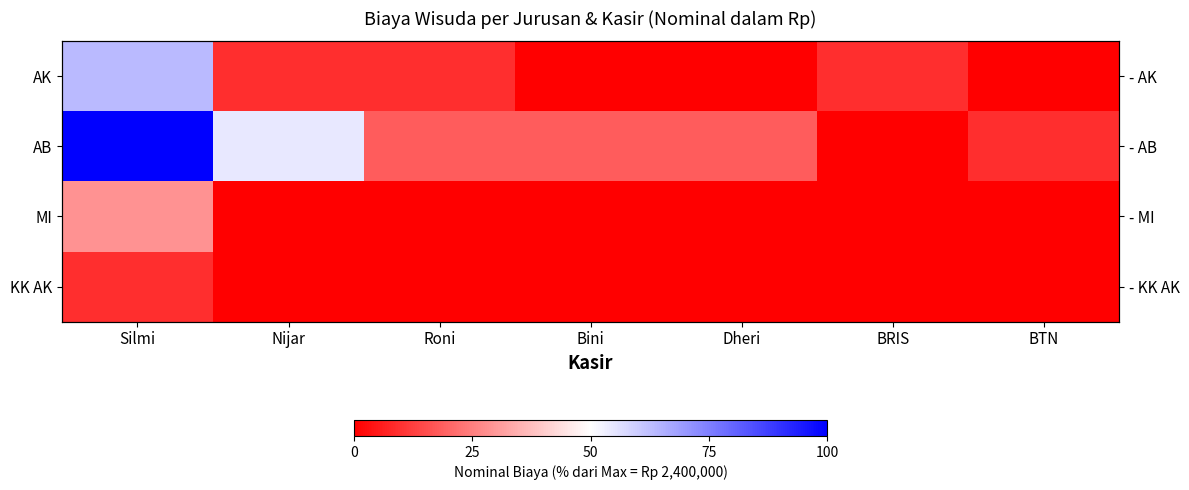

What is the difference between the highest and lowest values at Nijar?

54.5